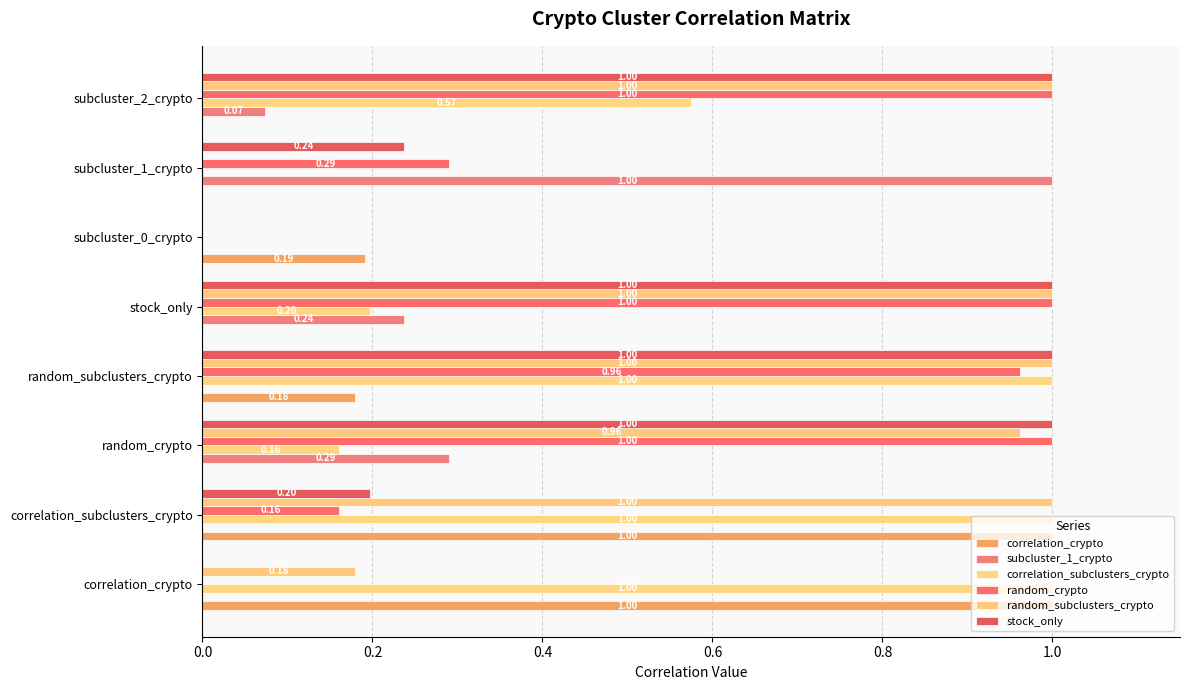

What is the label of the 2nd bar from the left?

correlation_subclusters_crypto